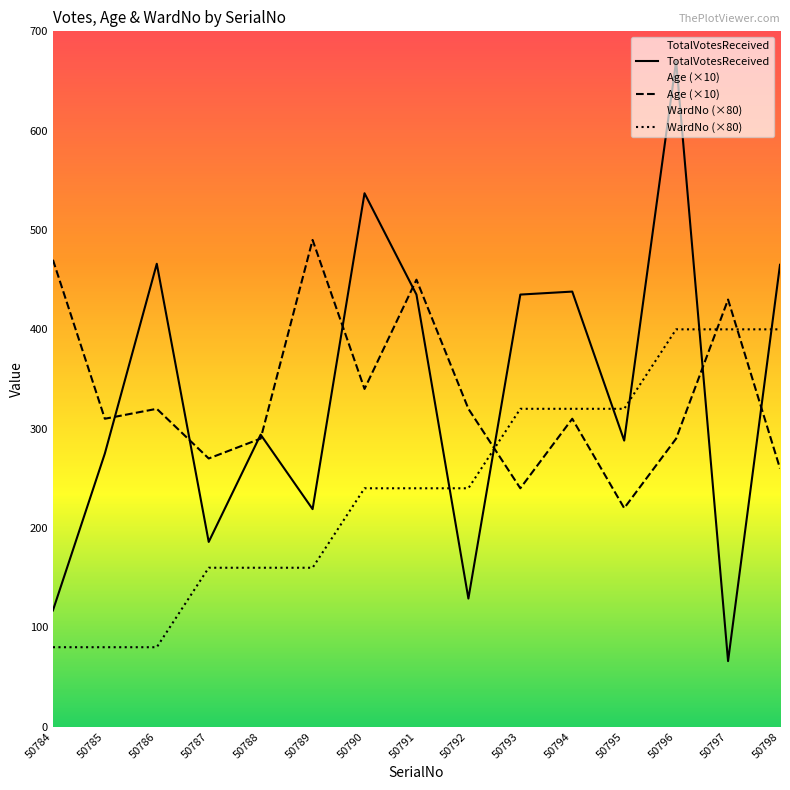

In Age, how many points are lower than both neighbors (excluding endpoints)?

5